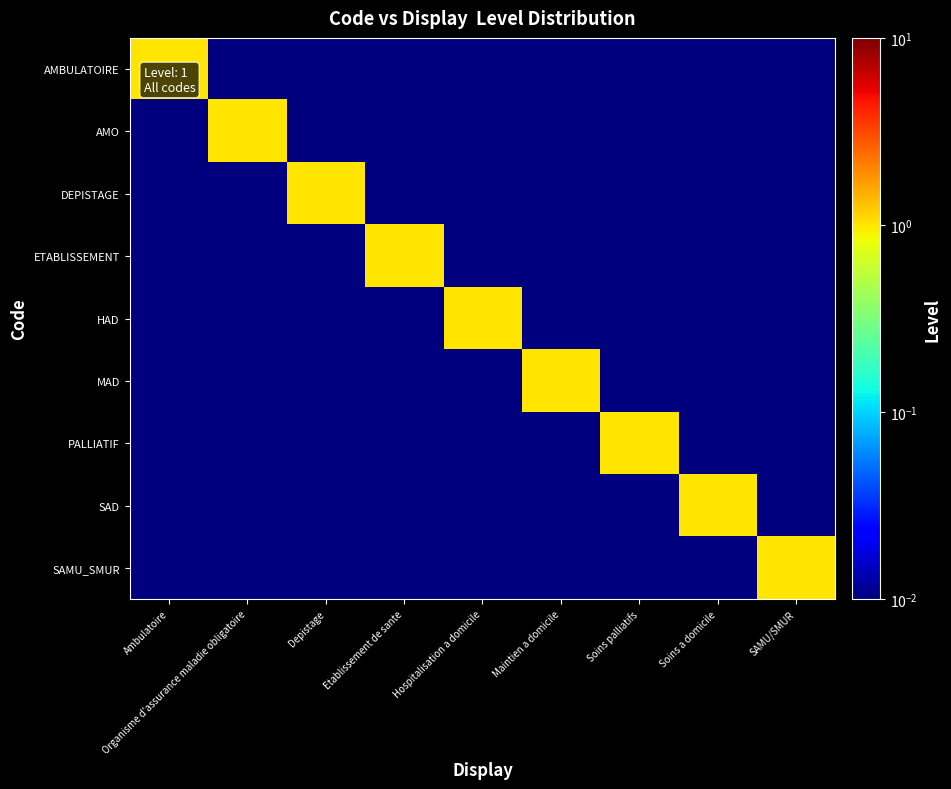

What is the difference between the highest and lowest values at Soins a domicile?

1.0